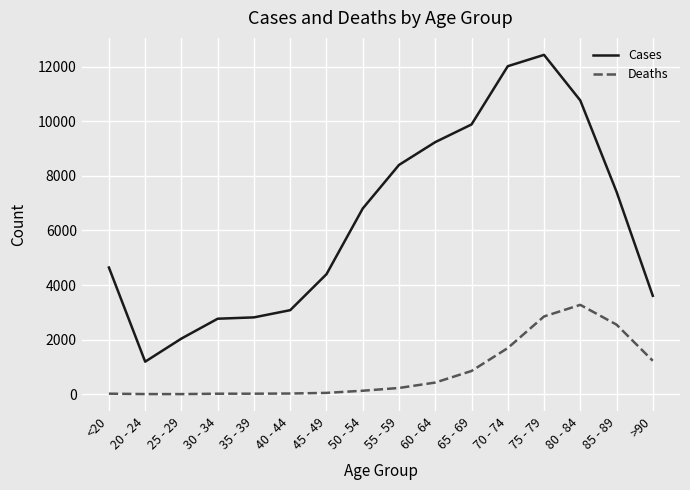

Is the value of Cases at <20 greater than the value of Deaths at 50 - 54?

Yes